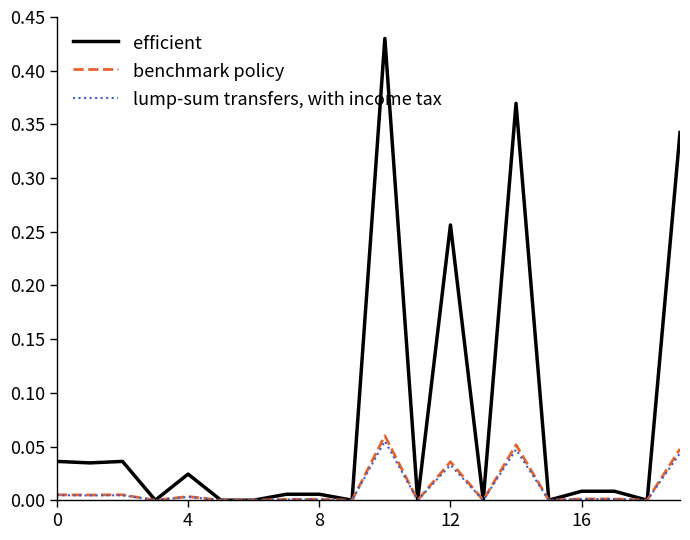

Does the chart have visible grid lines?

No